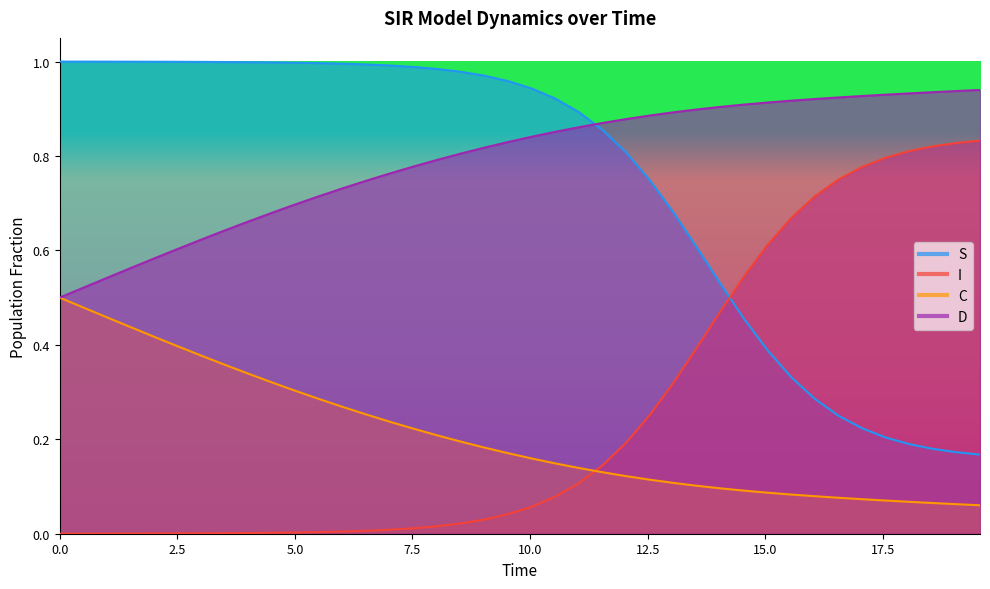

True or false: D and C cross at least once.

False